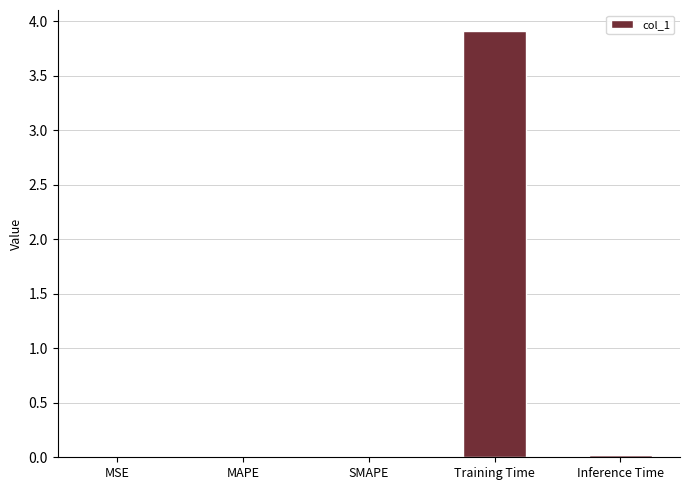

What is the maximum value shown in the chart?

3.9